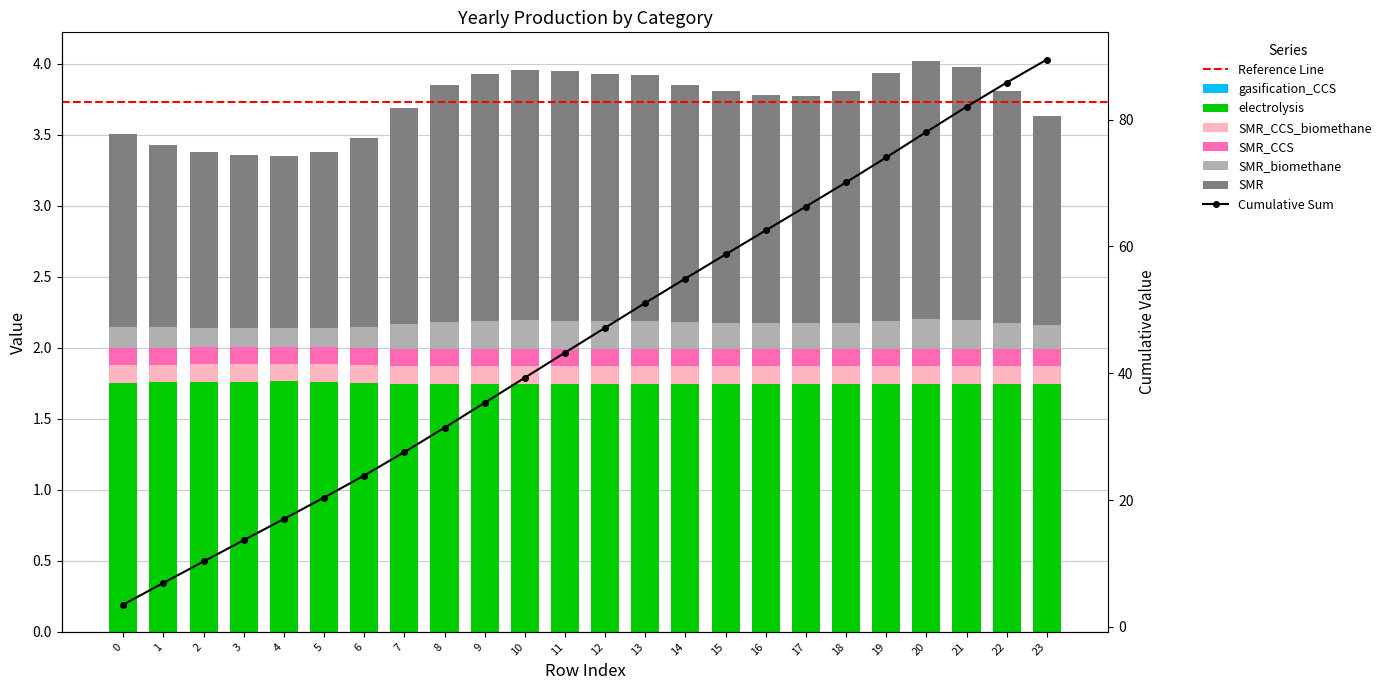

What is the minimum value shown in the chart?

0.1